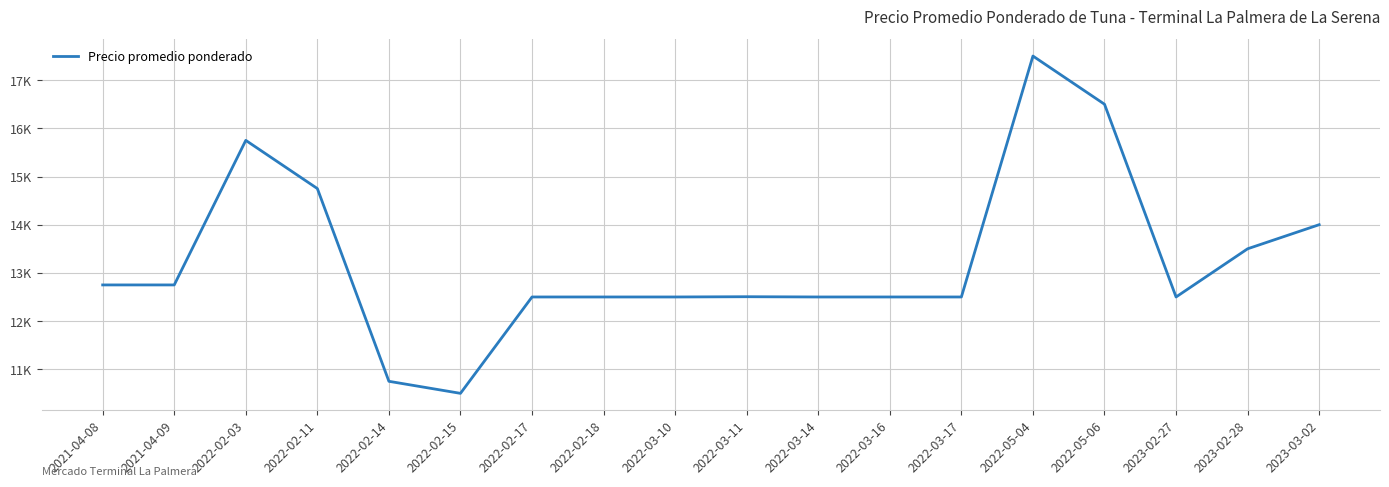

Does the chart have visible grid lines?

Yes